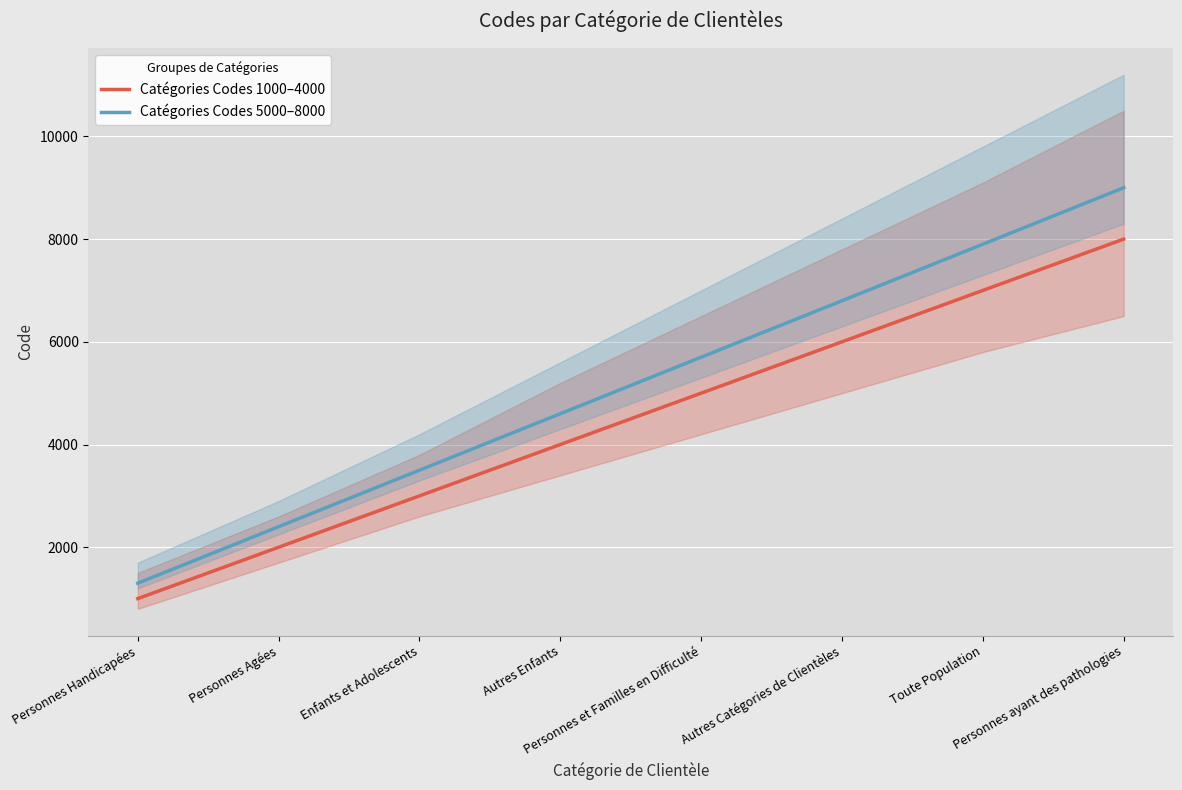

What is the maximum value for Catégories Codes 1000–4000?

8000